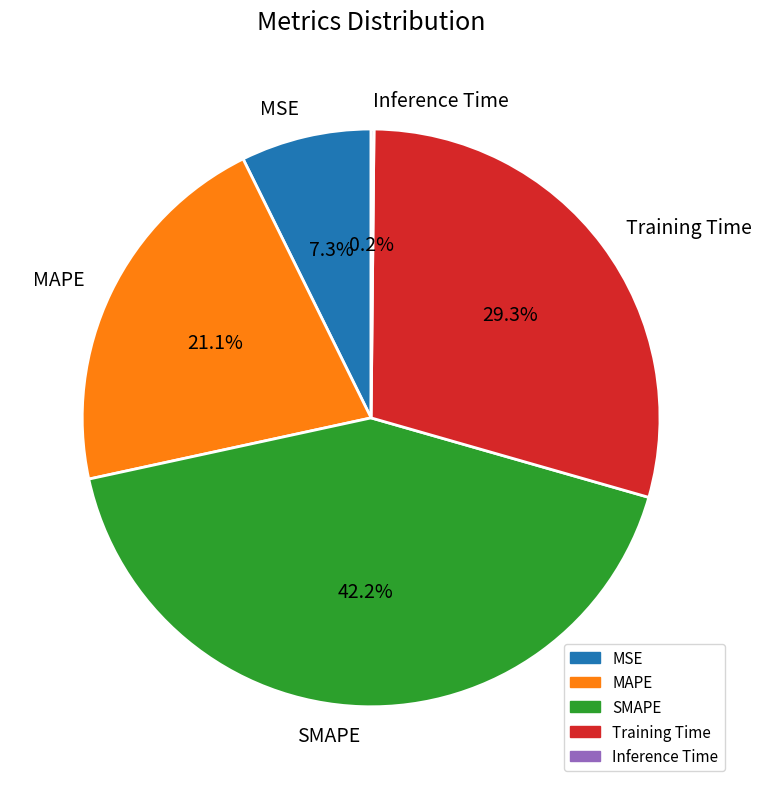

What is the total percentage of MSE and SMAPE?

49.5%